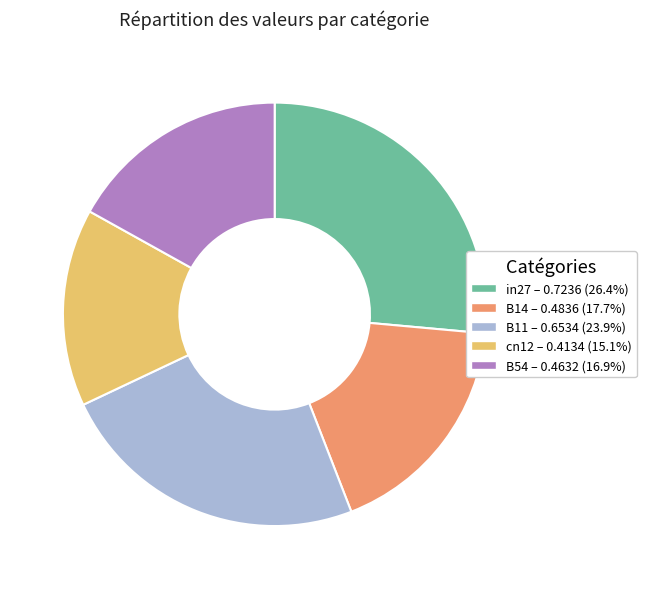

Which has a higher value, cn12 or B54?

B54